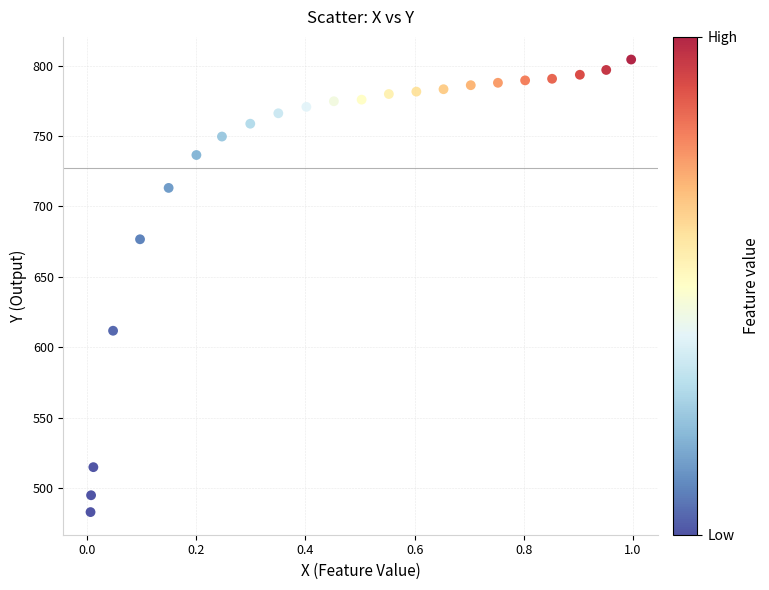

What is the range of X values (max minus min)?

1.0